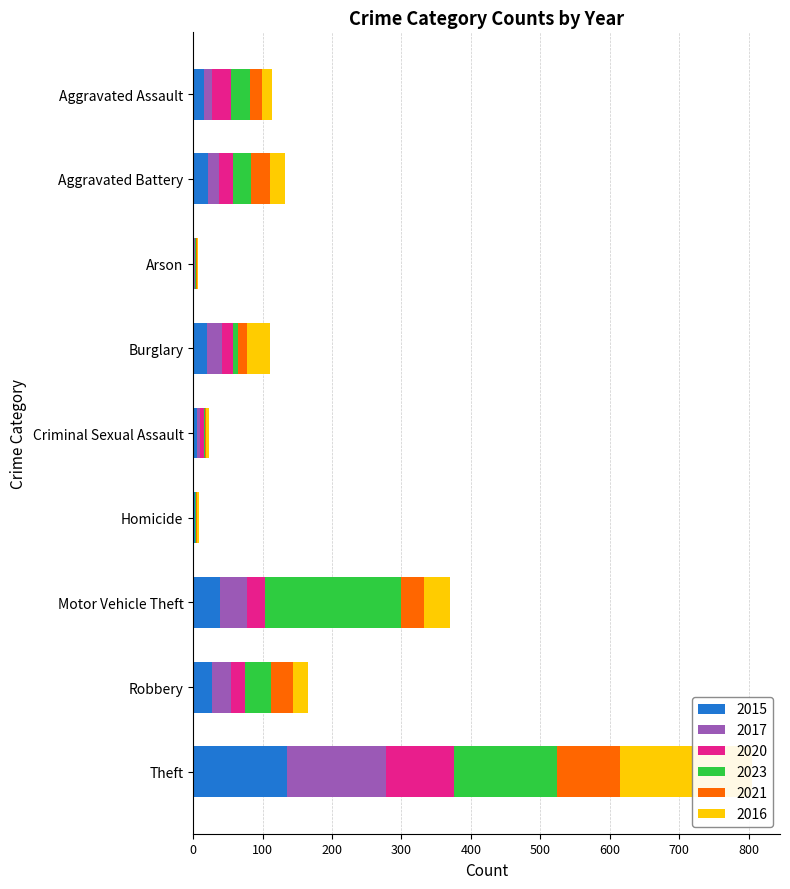

Reading left to right, what are all the values shown in this chart?

2015: 15	22	1	20	5	2	38	27	135
2017: 12	15	2	22	5	0	39	28	143
2020: 27	20	0	15	6	1	27	20	97
2023: 28	26	1	7	1	1	196	37	149
2021: 17	28	2	14	2	2	32	32	91
2016: 15	21	1	32	4	3	38	21	190